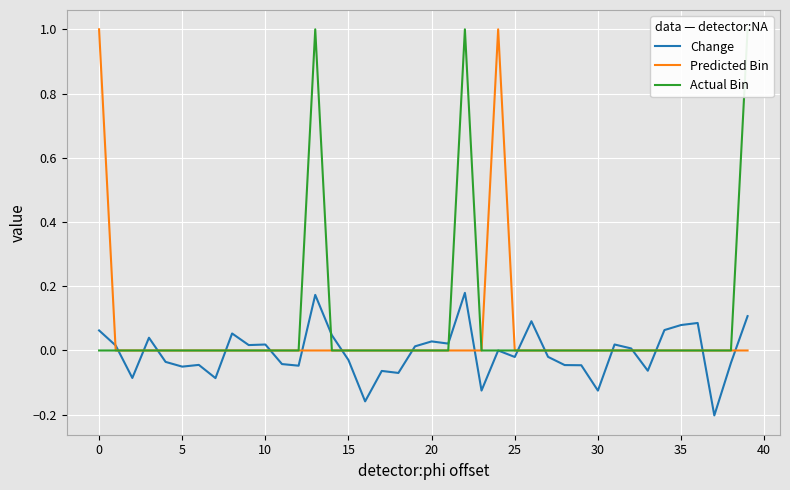

What is the label of the 11th point from the right?

29